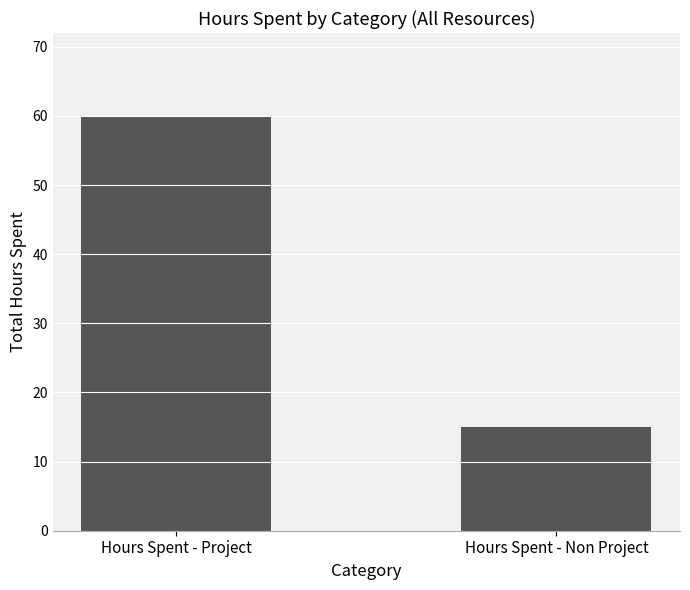

What is the change in value from Hours Spent - Project to Hours Spent - Non Project?

-45